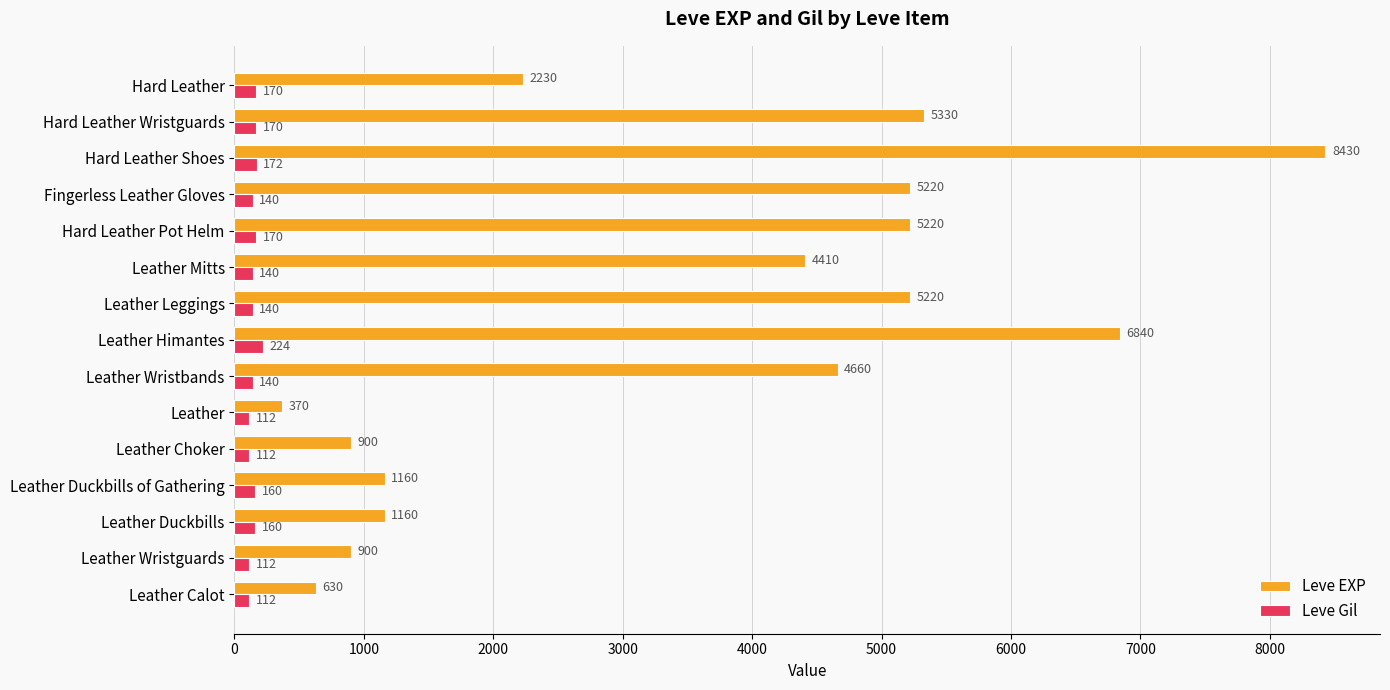

Between Leather Himantes and Hard Leather Pot Helm, which series saw the biggest shift?

Leve EXP